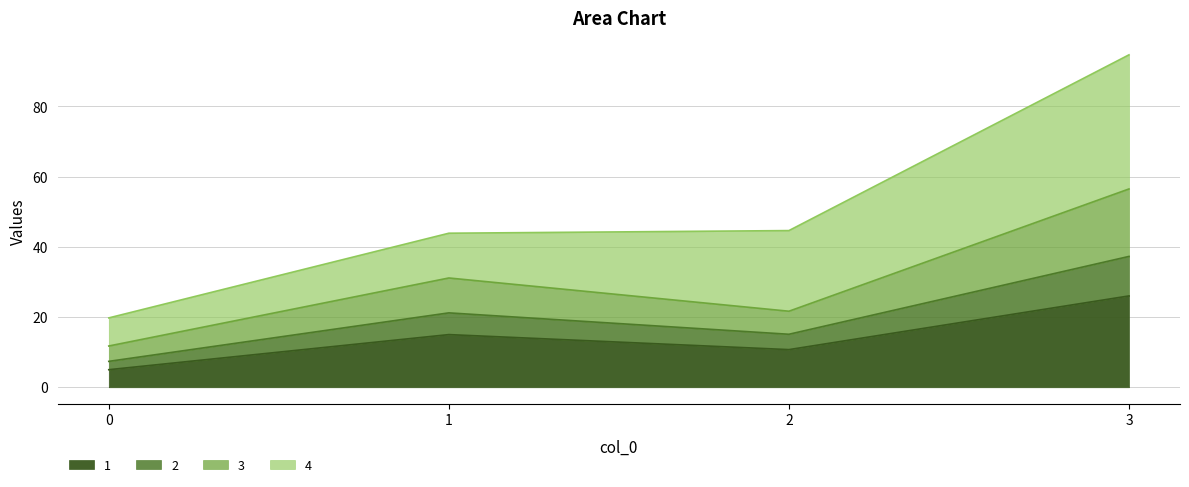

What is the difference between the maximum and minimum values in the 3 series?

29.9